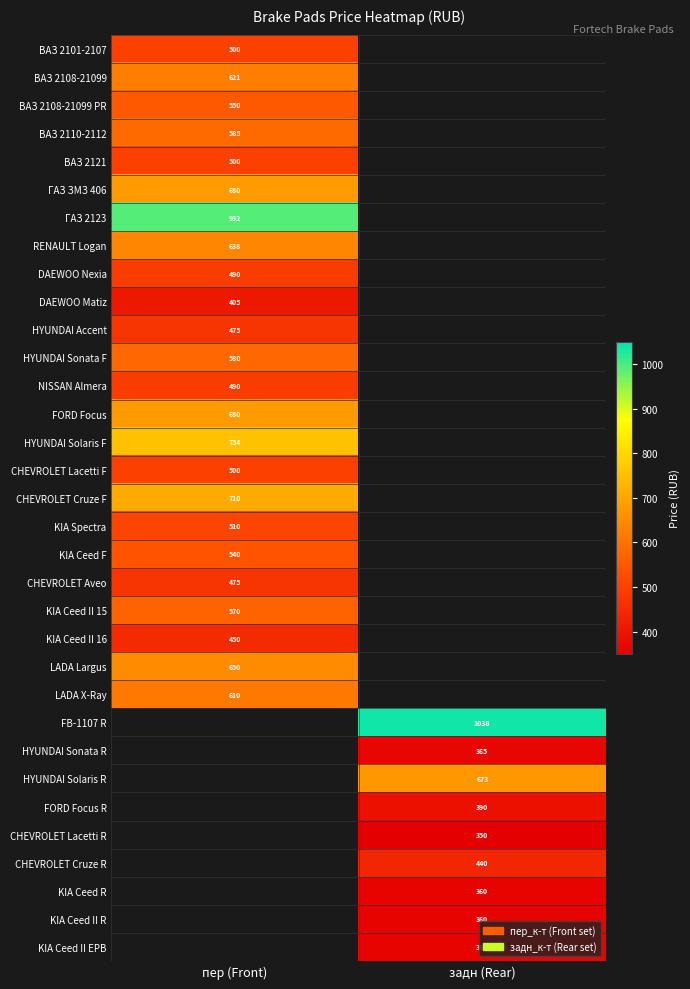

Which has a higher value, пер (Front) or задн (Rear)?

задн (Rear)